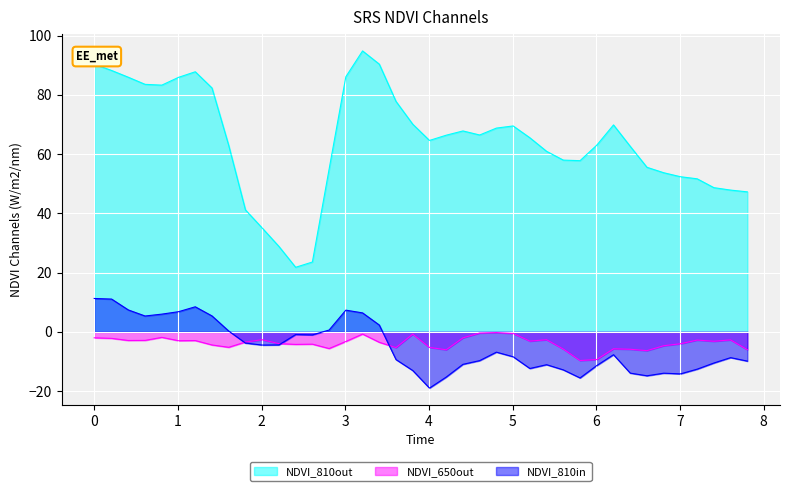

Rank the series by their maximum value, from highest to lowest.

NDVI_810out, NDVI_810in, NDVI_650out